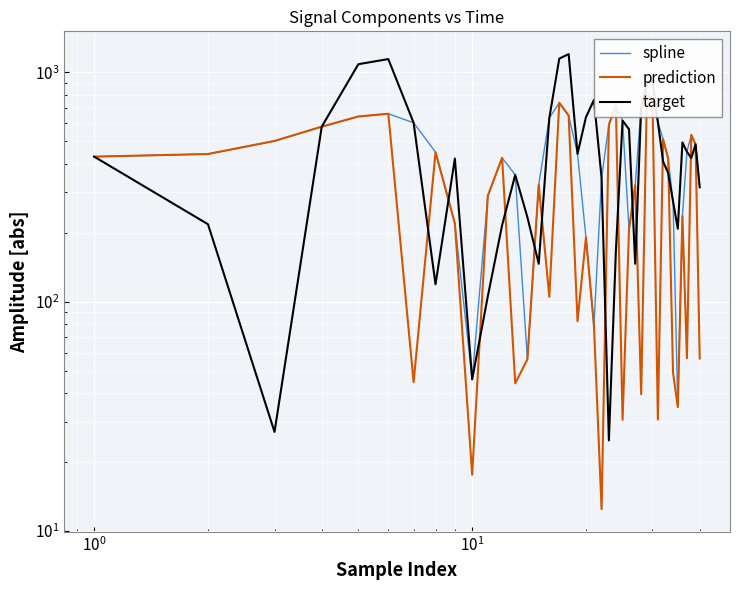

After their last crossing, which series has the higher values: prediction or target?

target